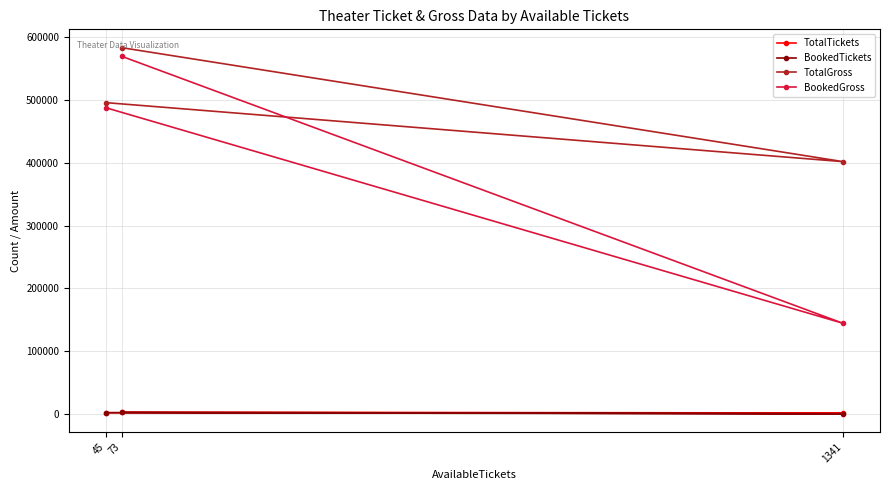

Which category has the lowest value across all series?

1341